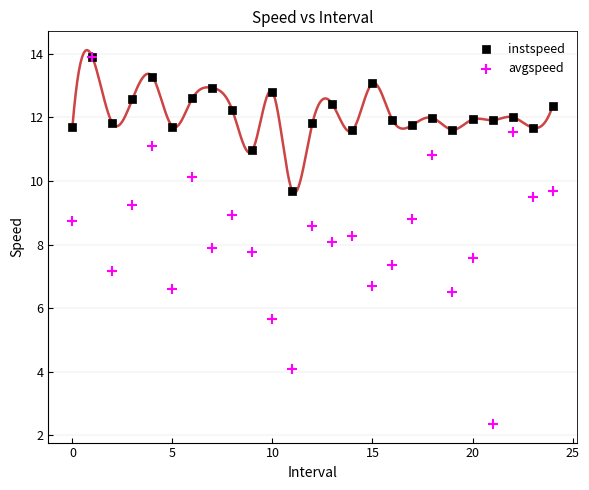

What are all the series names shown in the legend?

instspeed, avgspeed